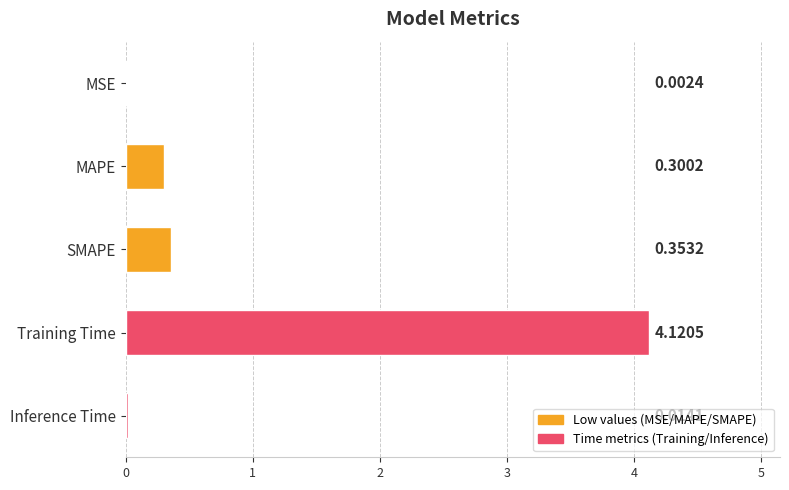

At which category does the chart reach its peak across all series?

Training Time